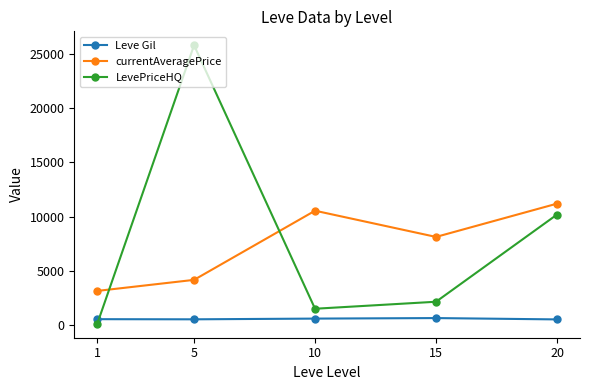

Is it true that LevePriceHQ equals 10188.5 at 20?

True